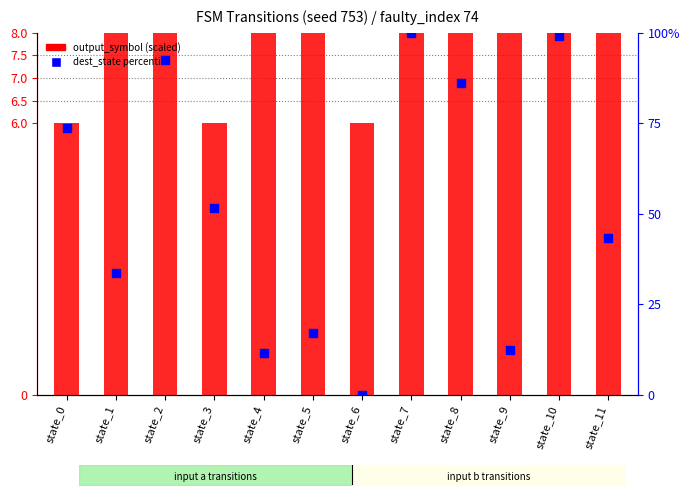

Is the value of output_symbol (scaled) at state_3 greater than the value of dest_state (percentile) at state_10?

No